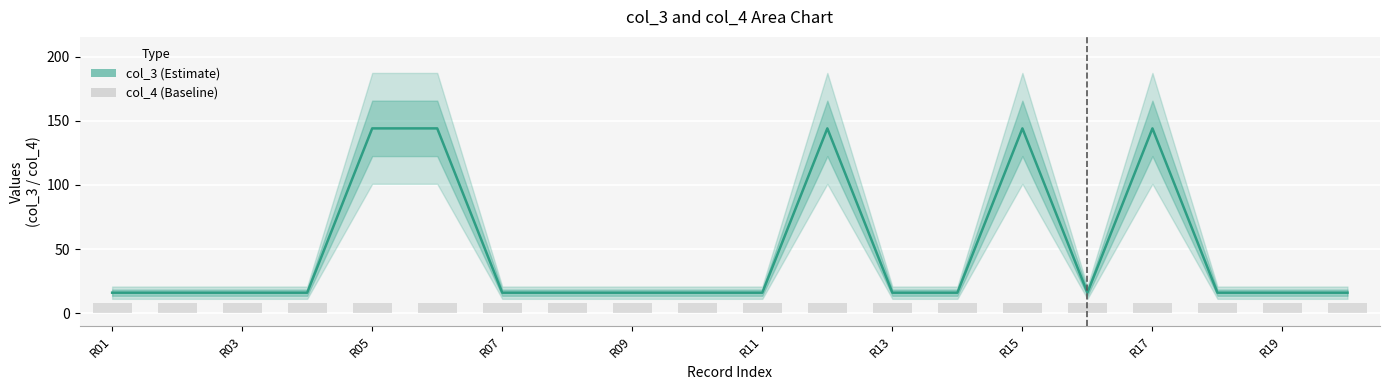

Which series has the largest total across all categories?

col_3